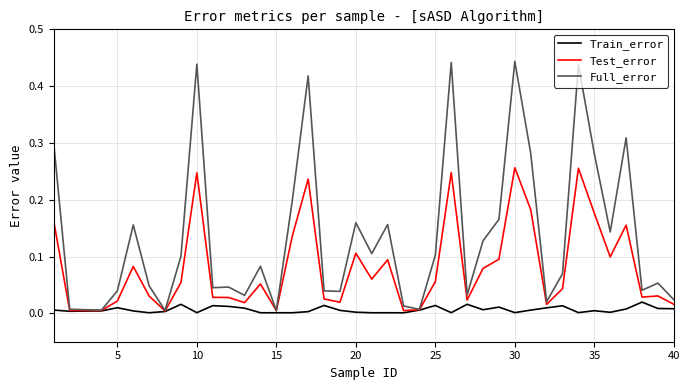

Which series has the widest spread of values?

Full_error